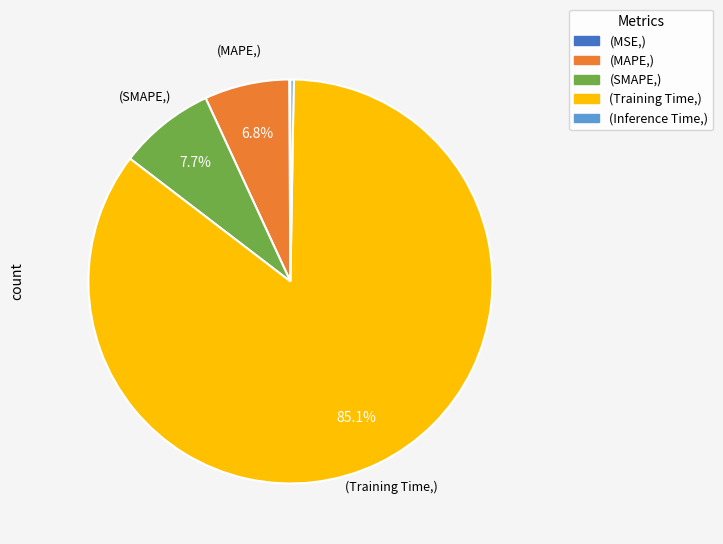

Does any single category account for the majority?

Yes